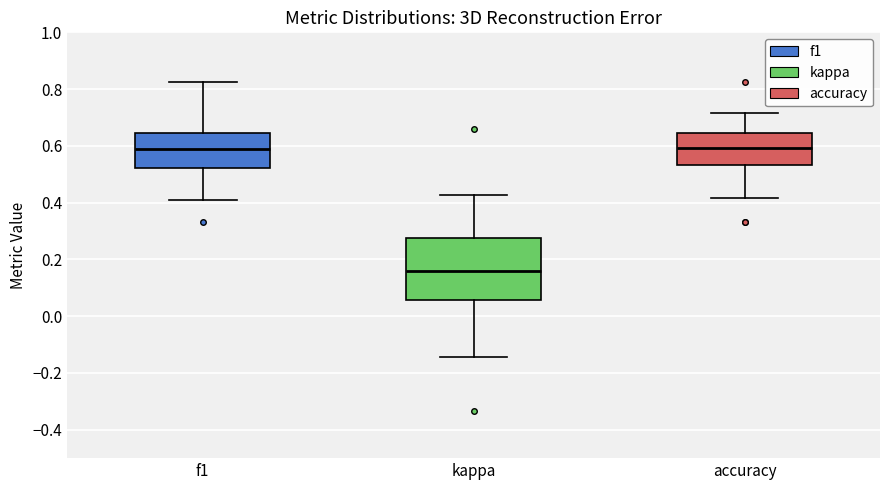

Reading left to right, read every box against the y-axis: the position of its median line, the range the box covers, and the ends of its whiskers. The values are not printed on the chart, so give them approximately, as read against the axis.

f1: median 0.60, box 0.52 to 0.64, whiskers 0.40 to 0.82
kappa: median 0.16, box 0.06 to 0.28, whiskers -0.14 to 0.42
accuracy: median 0.60, box 0.54 to 0.64, whiskers 0.42 to 0.72